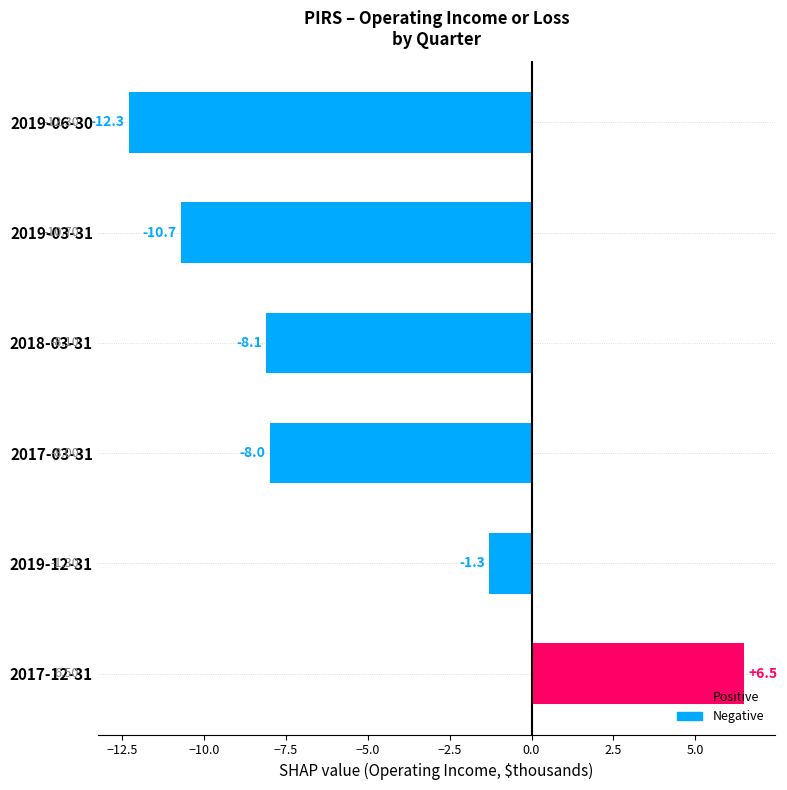

How many values are below -8?

3